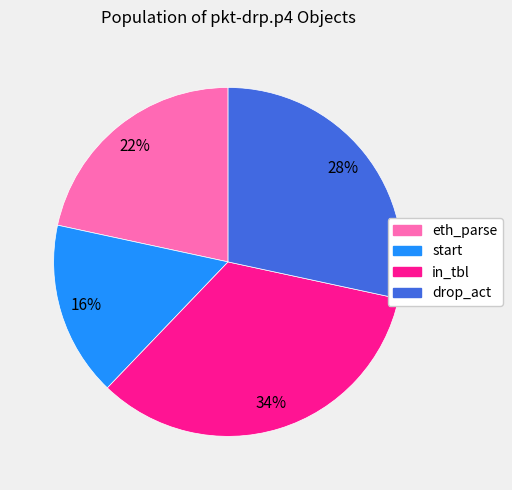

Between in_tbl and start, which is larger?

in_tbl